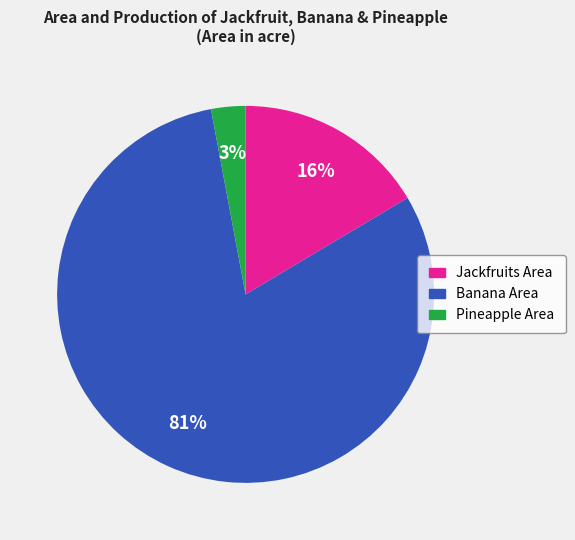

Does any single category account for the majority?

Yes